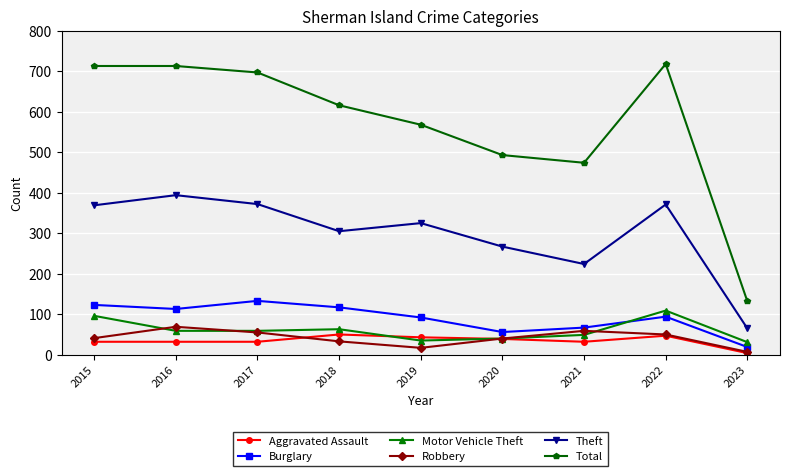

What are all the series names shown in the legend?

Aggravated Assault, Burglary, Motor Vehicle Theft, Robbery, Theft, Total